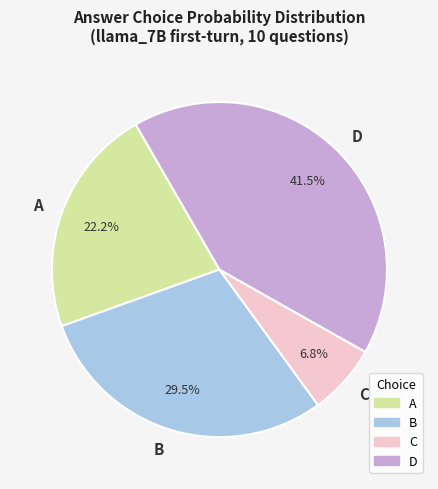

Is the sum of B and C greater than half?

No